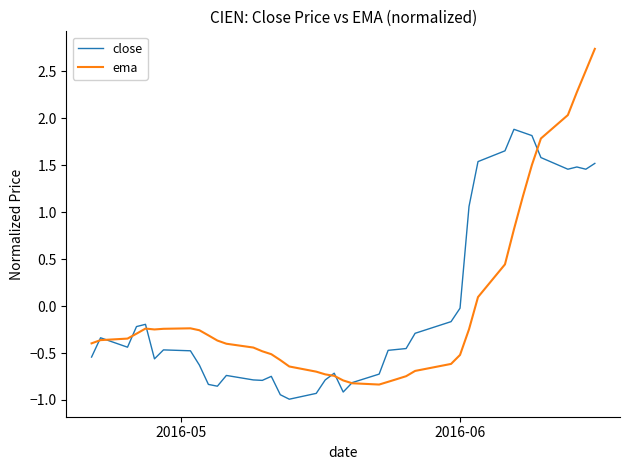

What is the smallest value displayed?

-1.0